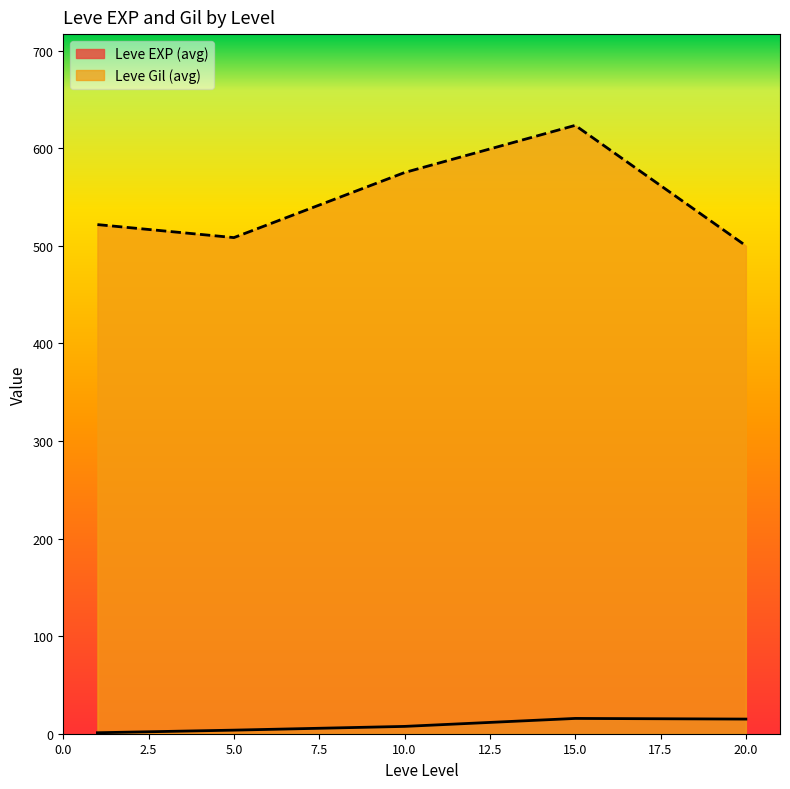

At which category is the sum across all series the highest?

15.0